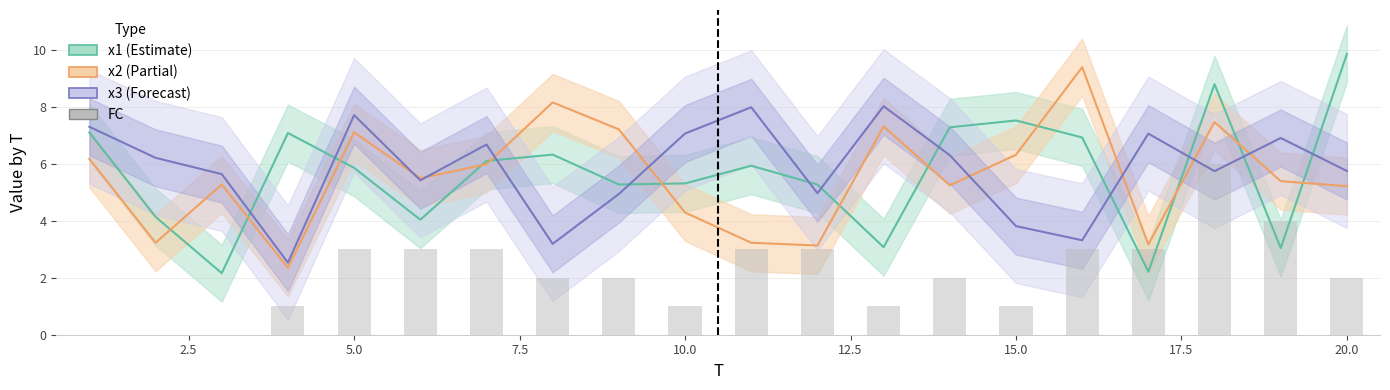

Count the number of categories in the chart.

20